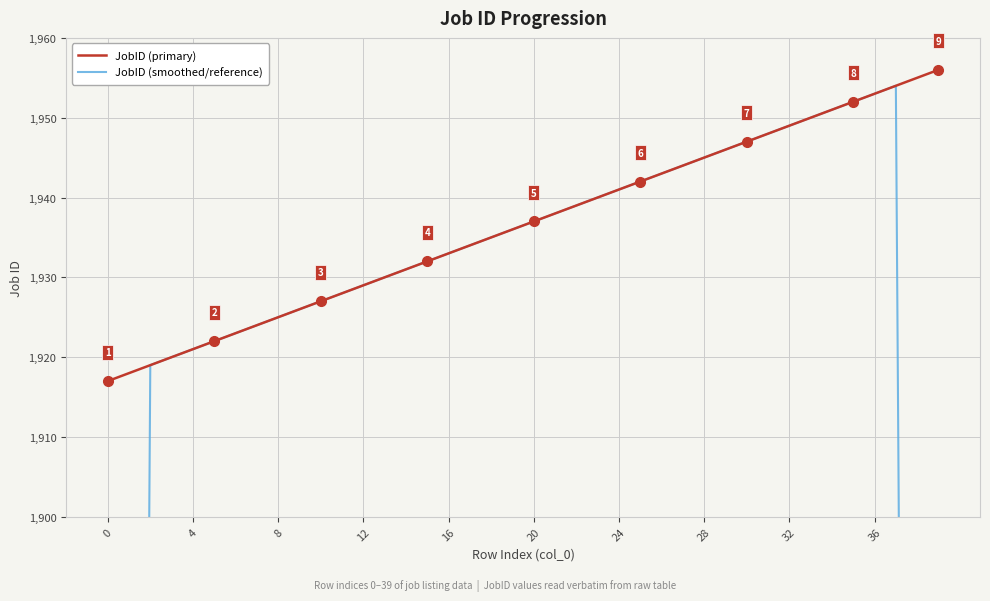

What is the sum of the JobID (smoothed/reference) values at 25 and 39?

3115.0